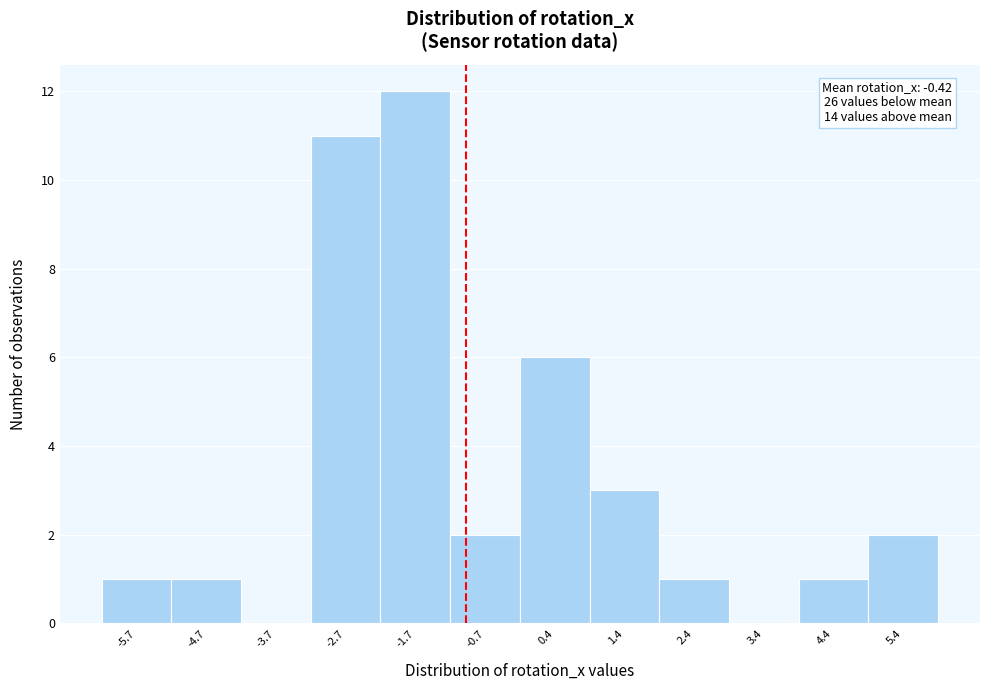

Reading left to right, extract all data points from this chart.

-5.7=1	-4.7=1	-3.7=0	-2.7=11	-1.7=12	-0.7=2	0.4=6	1.4=3	2.4=1	3.4=0	4.4=1	5.4=2